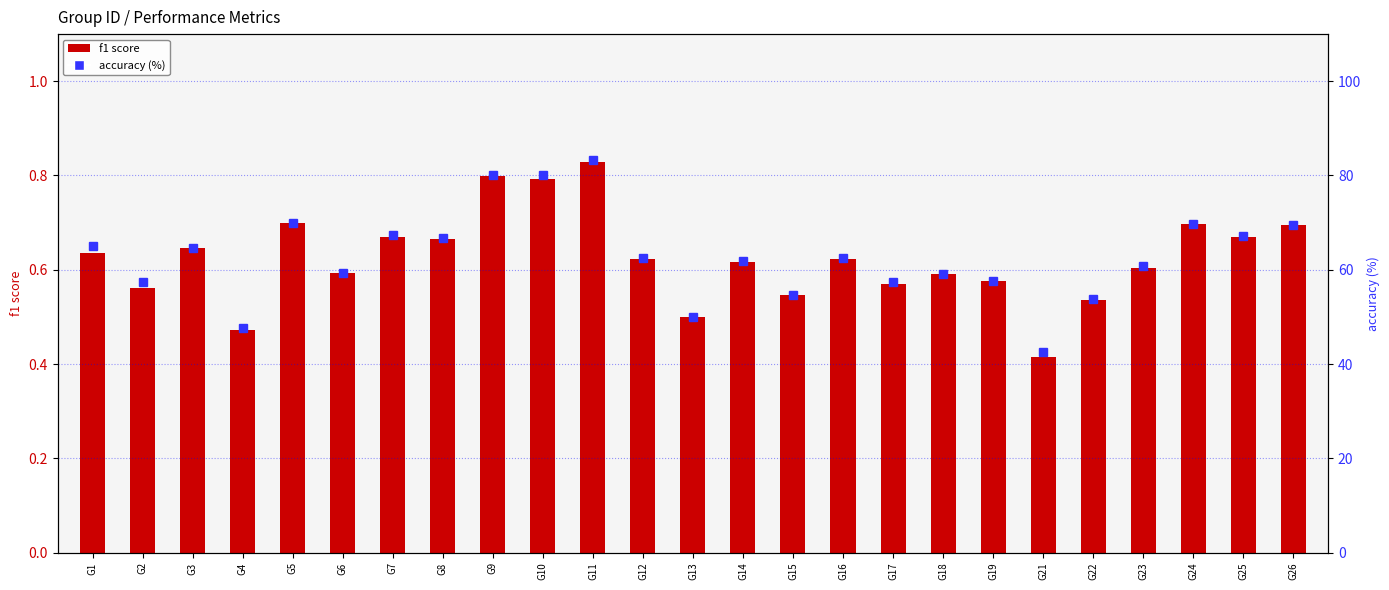

Which label corresponds to the smallest value in the chart?

G21